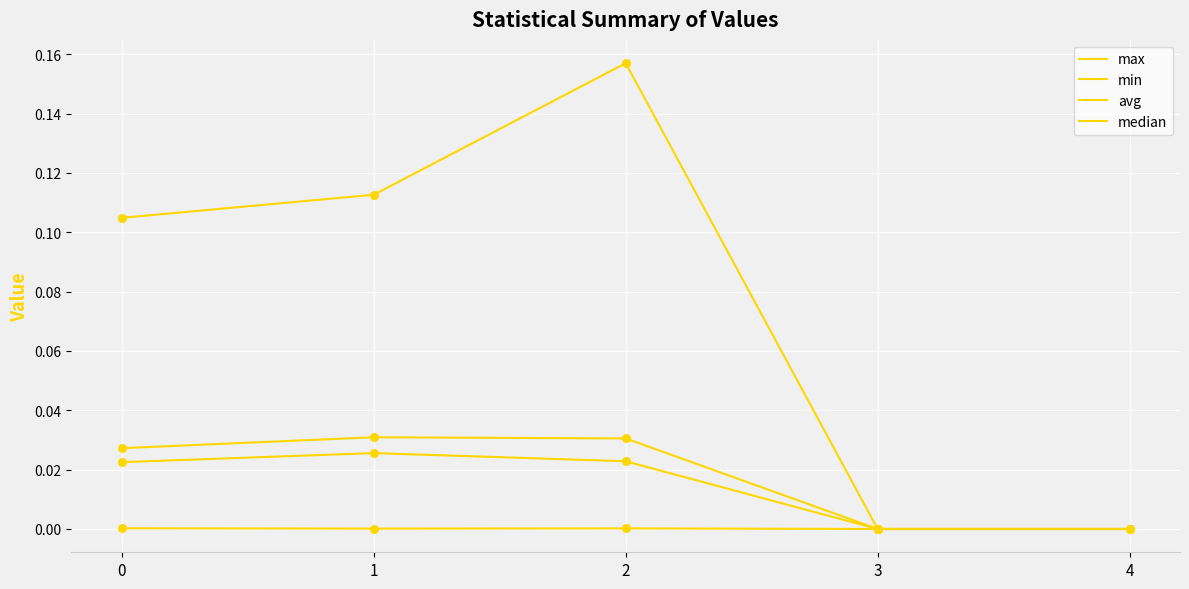

How many lines are shown in the chart?

4